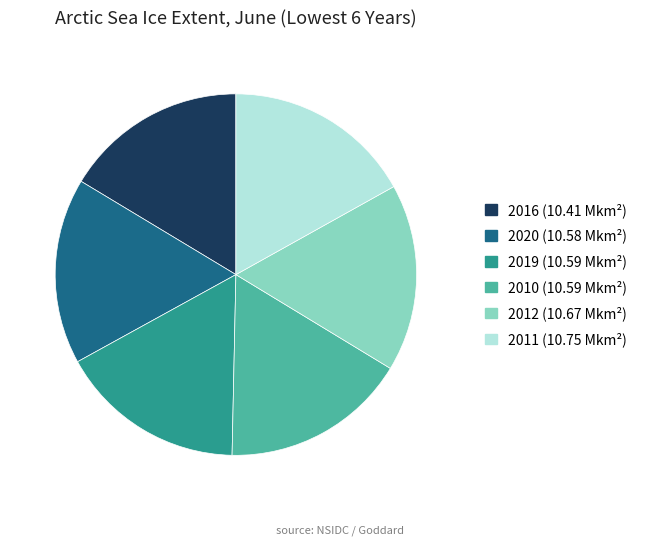

Approximately how many times larger is the value at 2011 compared to 2010?

1.0